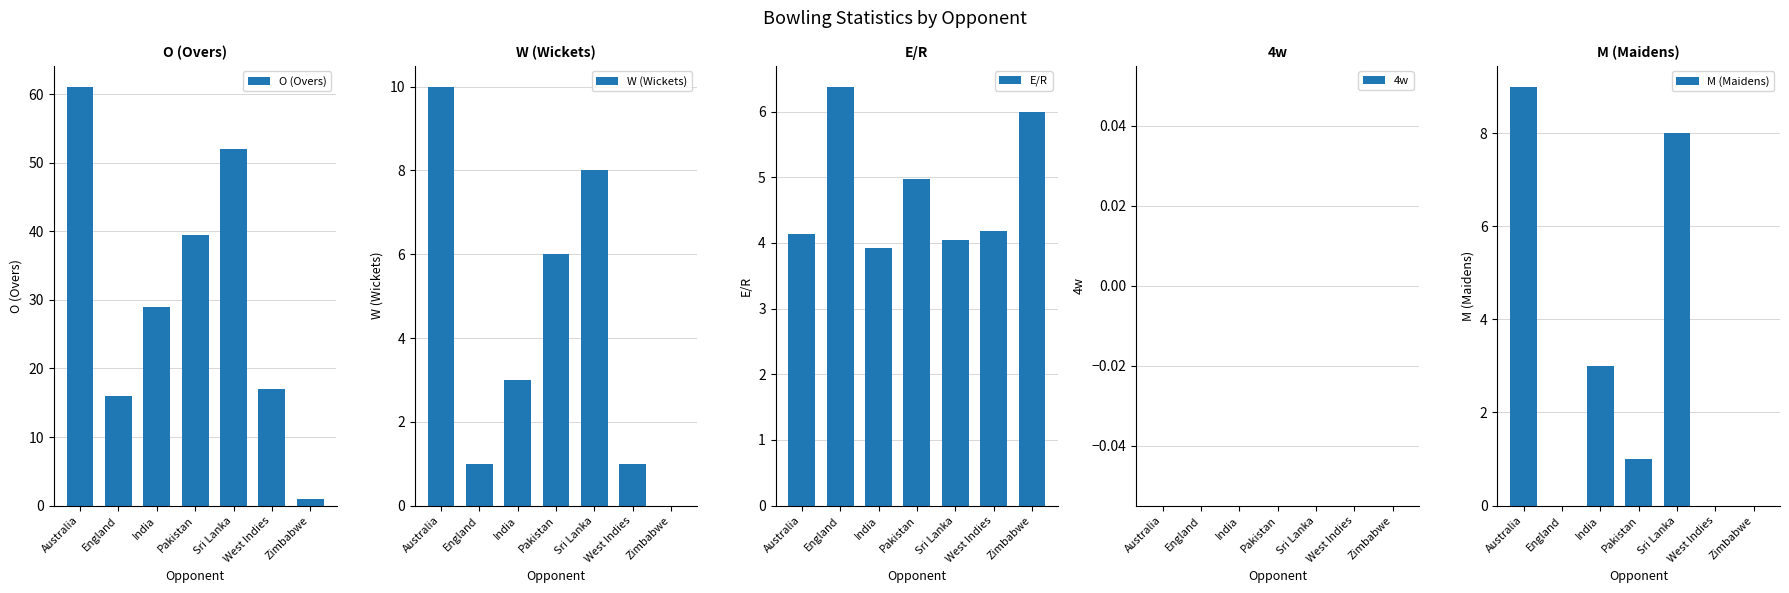

What is the total value across all series at India?

38.9